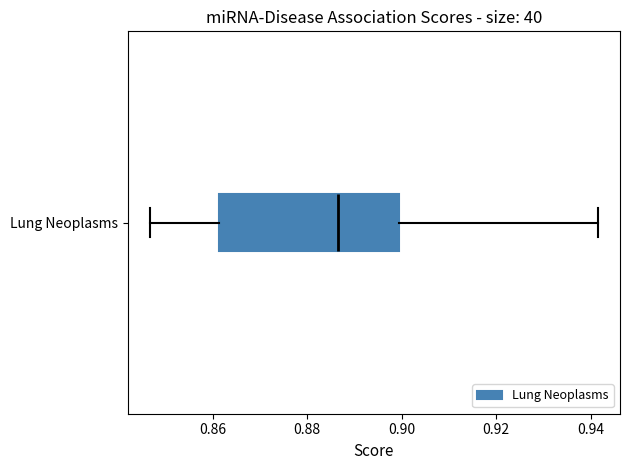

Where does the right whisker of the box for Lung Neoplasms end on the x-axis? The values are not printed on the chart, so give them approximately, as read against the axis.

0.942